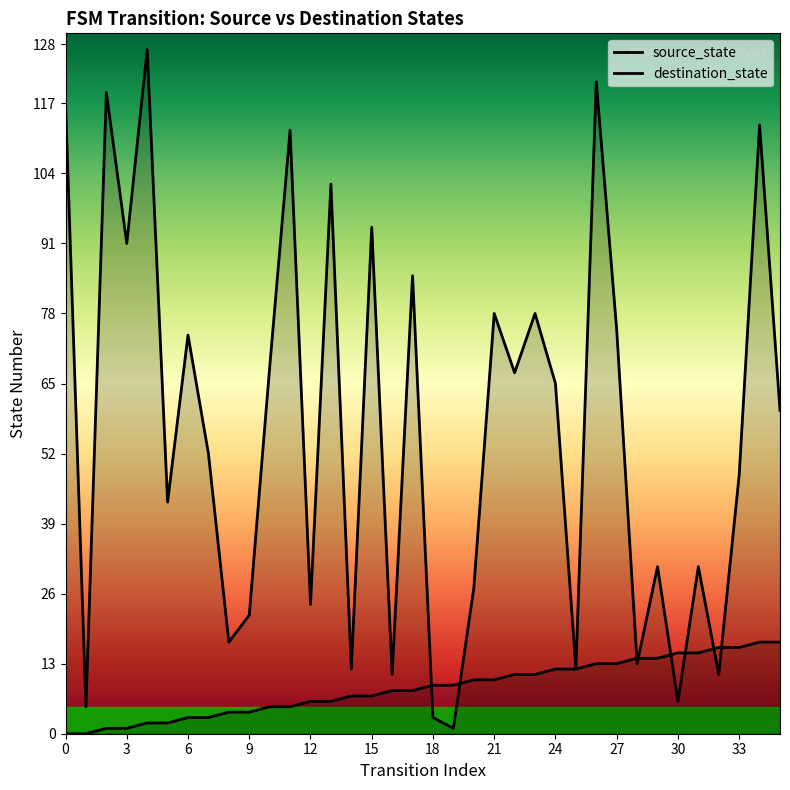

What is the label of the 16th point from the right?

20